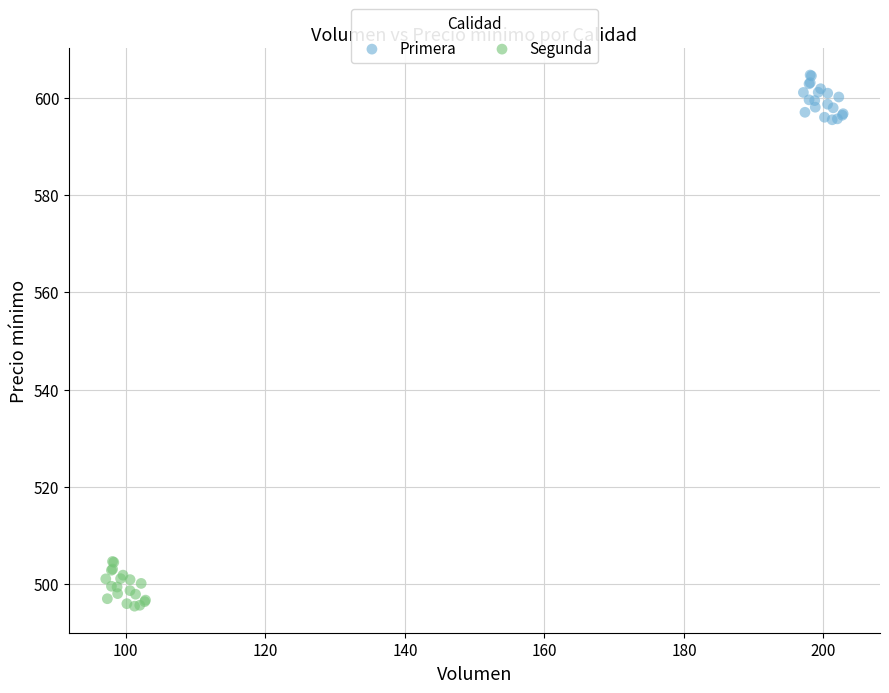

What are all the series names shown in the legend?

Primera, Segunda